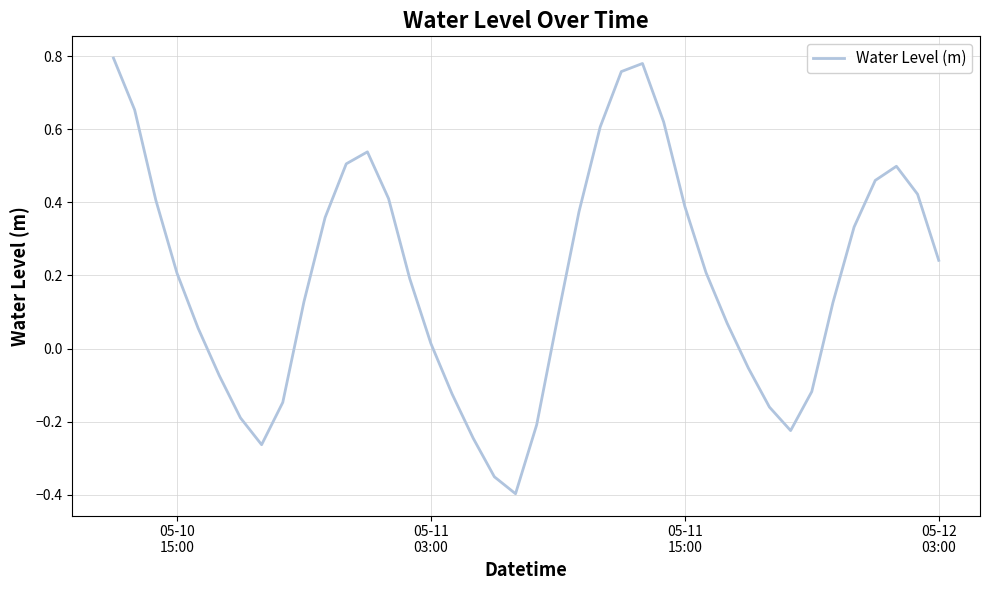

How many series are shown in this chart?

1